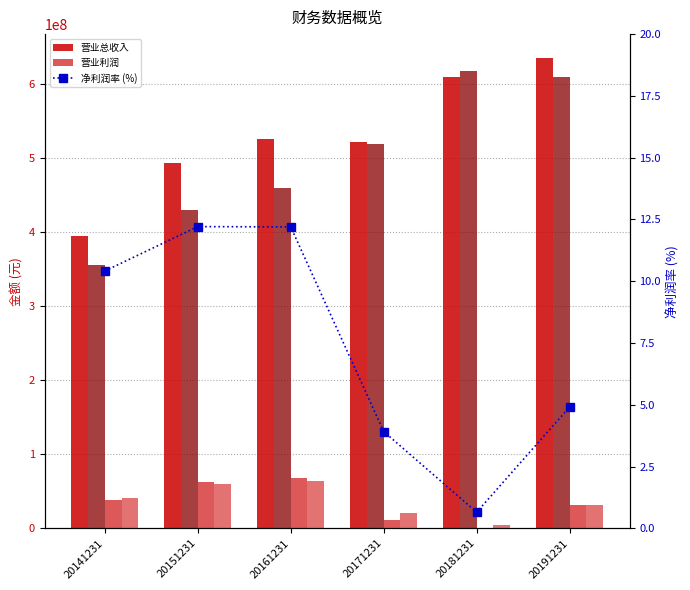

Which series changed the most between 20141231 and 20161231?

营业总收入